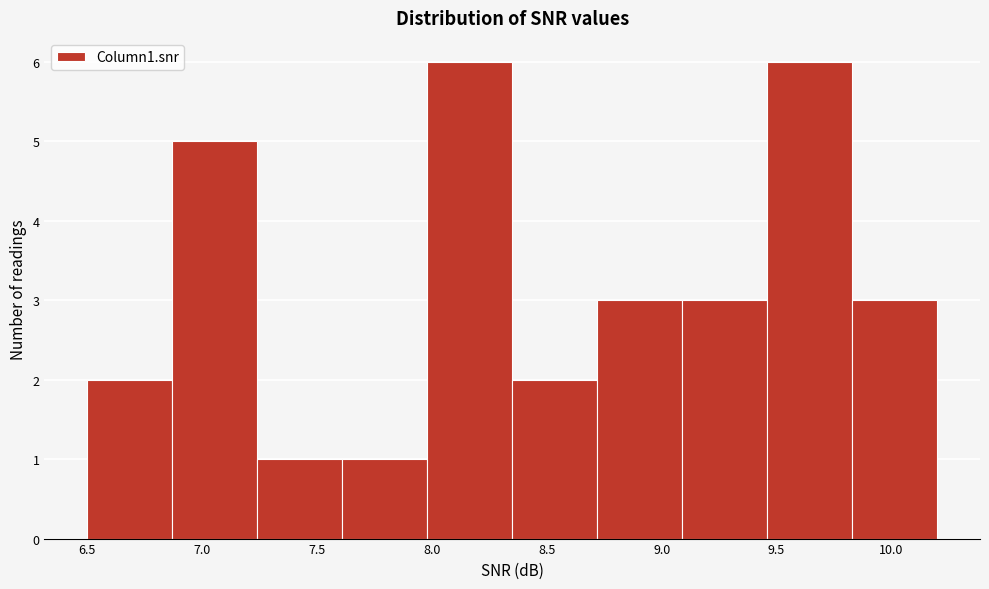

How tall is the bar that spans 6.87 to 7.24 on the x-axis? Neither the bar edges nor the heights are printed on the chart, so give them approximately, as read against the axes.

5